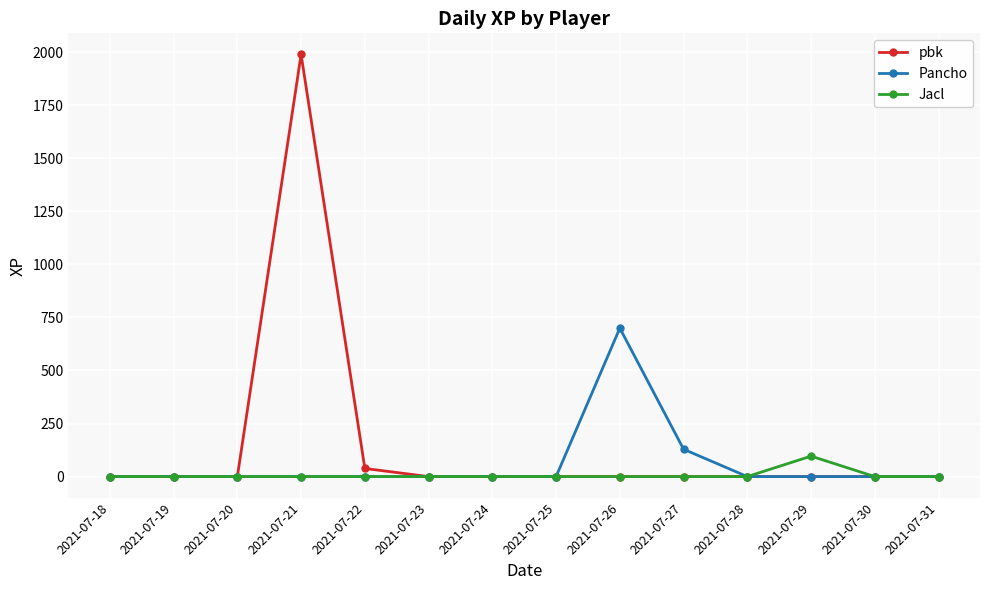

The value of Jacl at 2021-07-21 is 0.0. True or false?

True